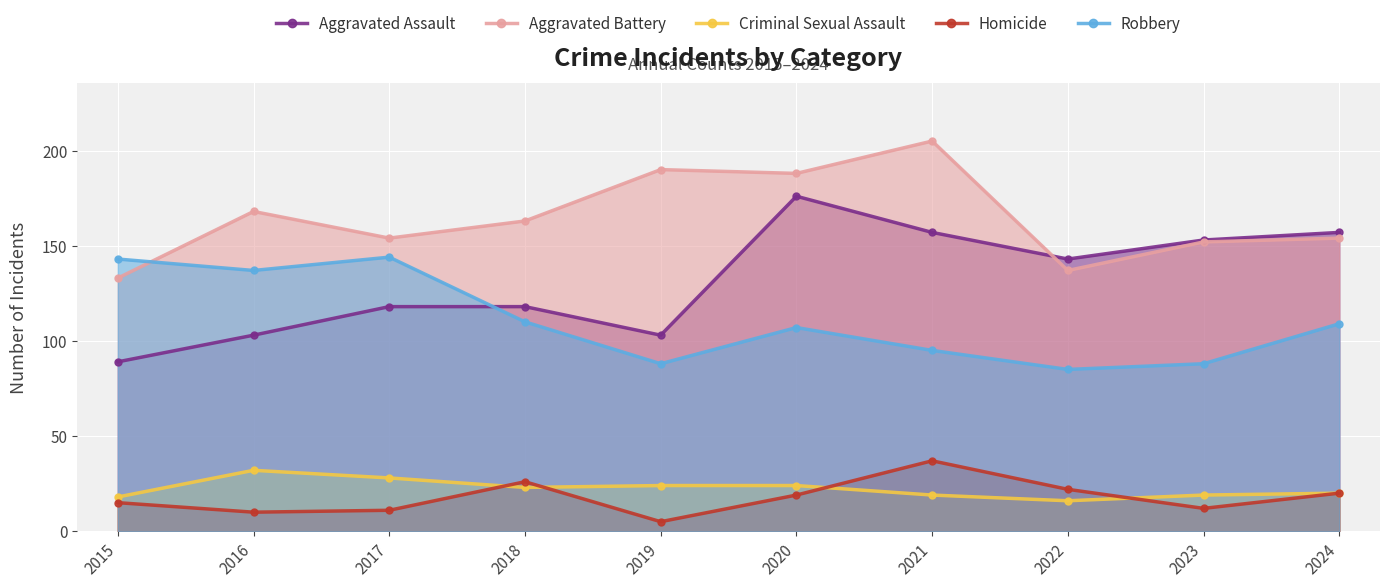

Which category has the highest value in the Aggravated Battery series?

2021